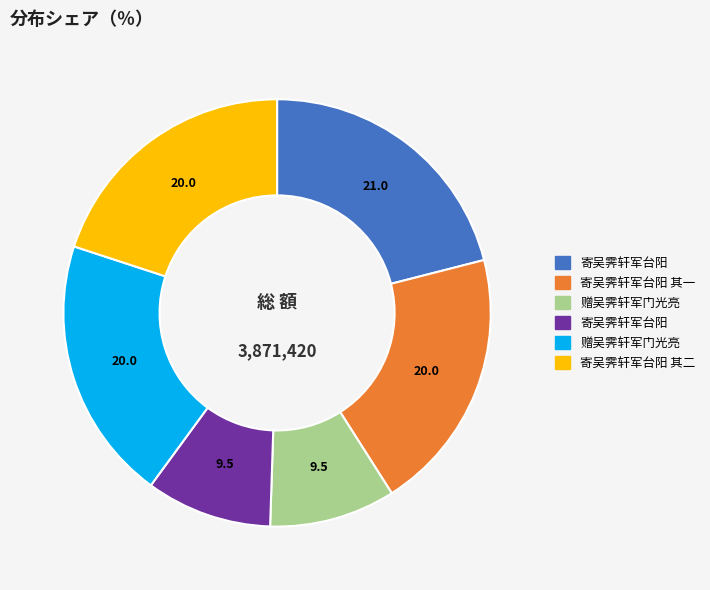

Is there a majority slice in this chart?

No